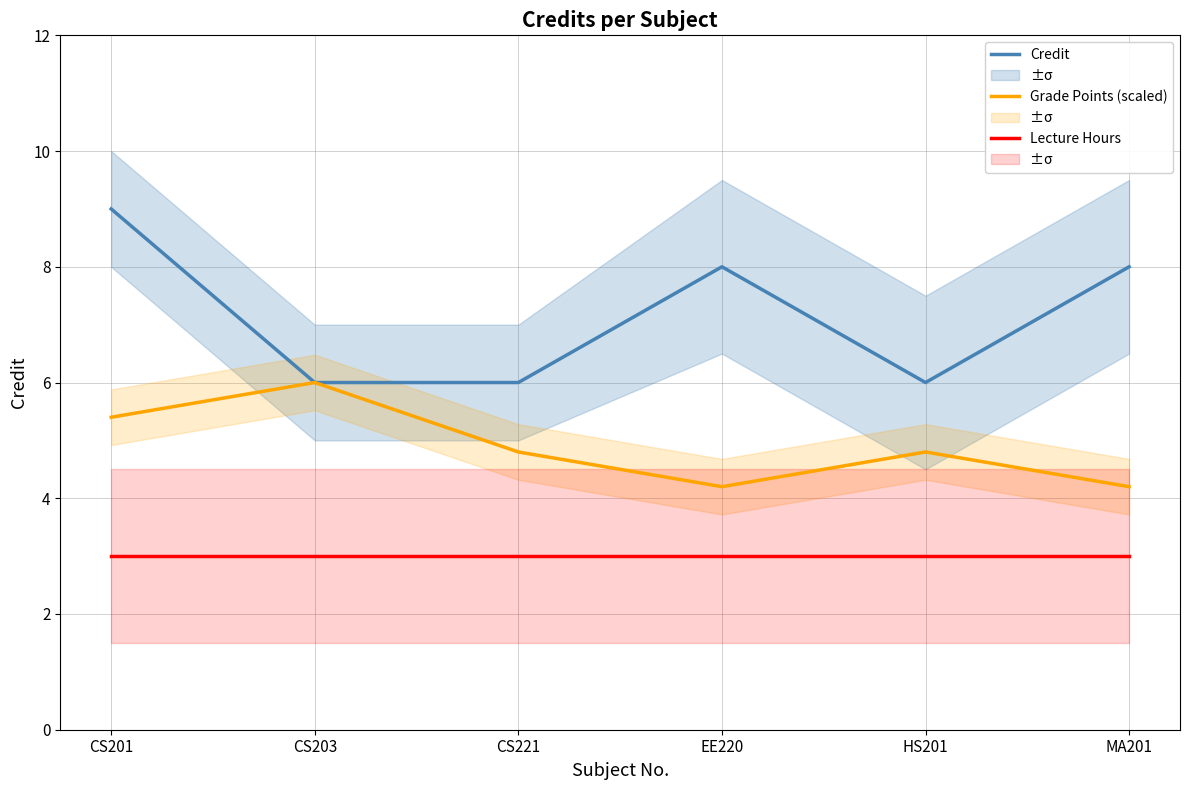

List the labels in order of Grade Points (scaled) value, smallest first.

EE220, MA201, CS221, HS201, CS201, CS203